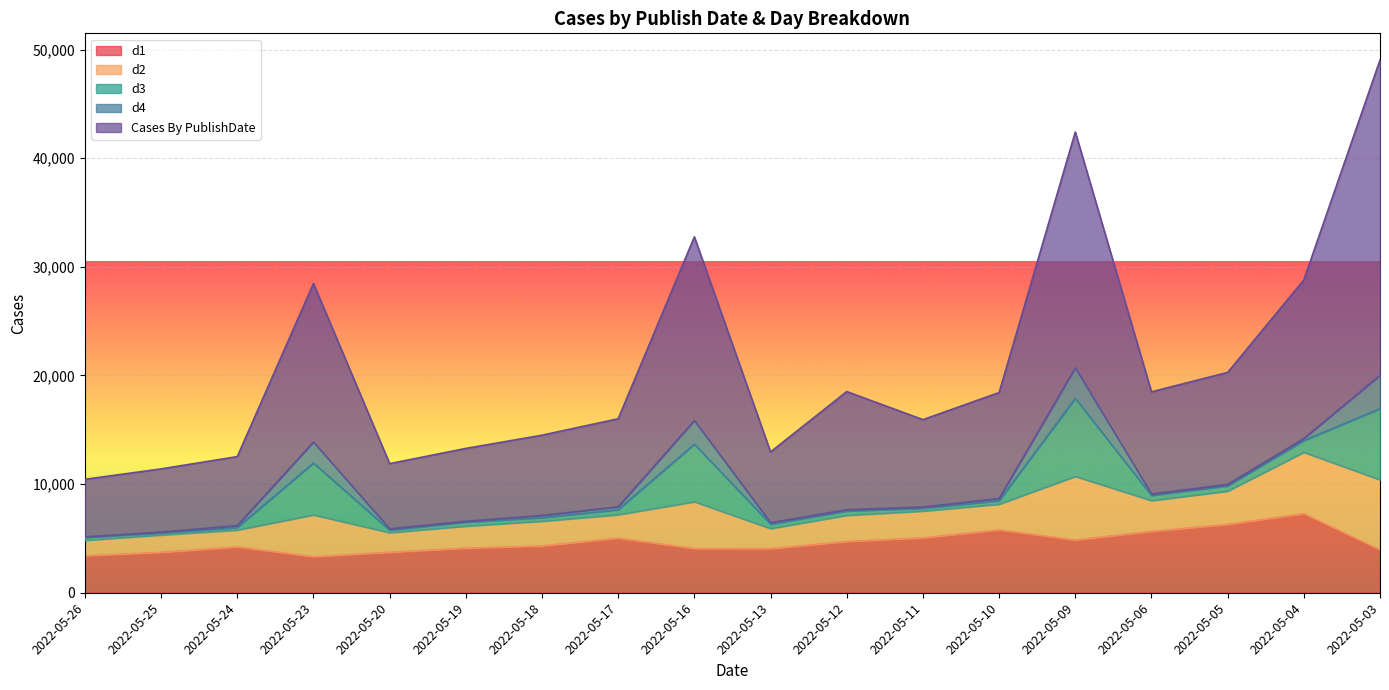

Does the chart display data point markers on the line(s)?

No